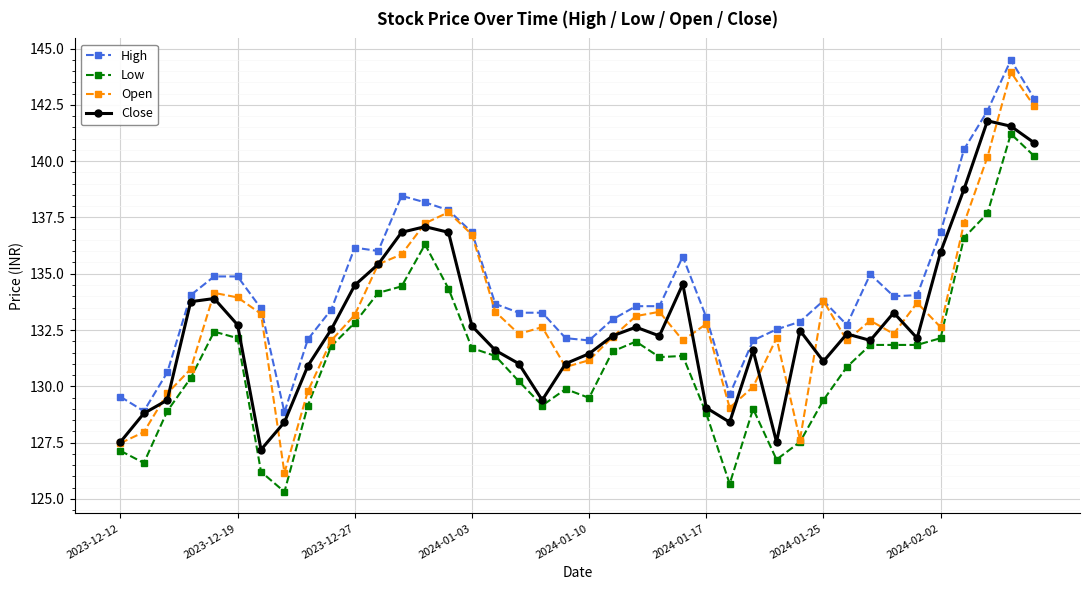

Which series has the largest range (max minus min)?

Open